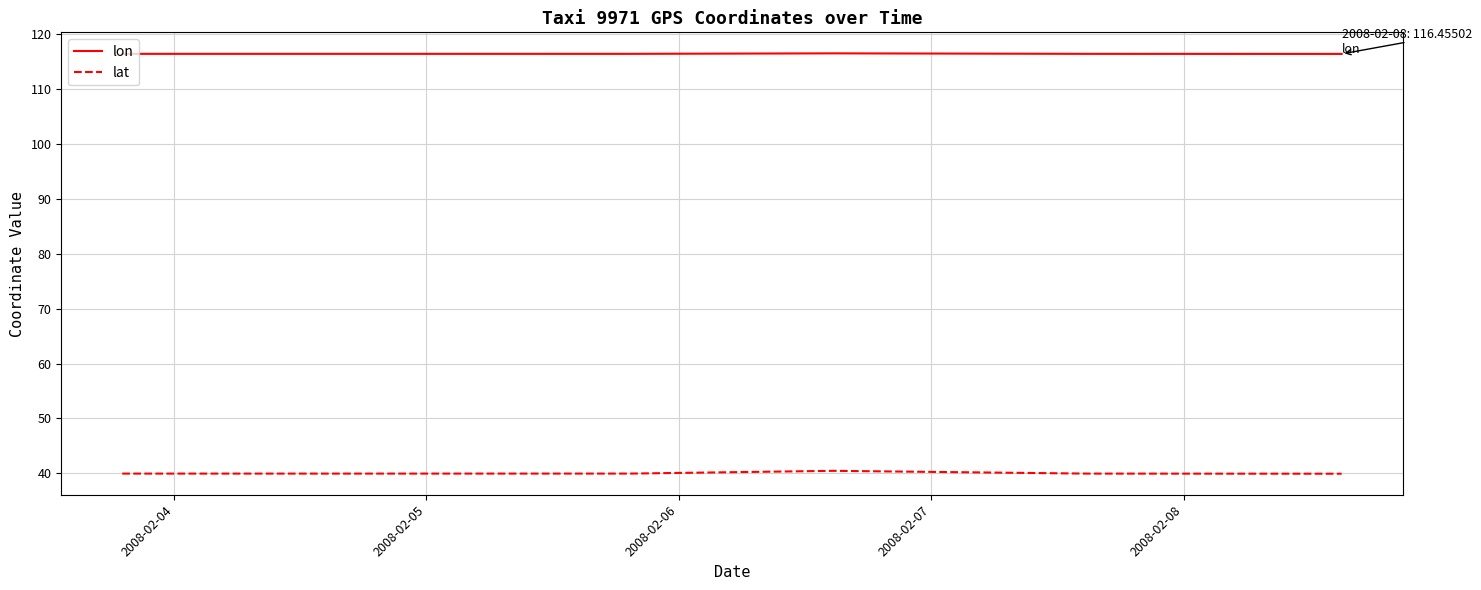

True or false: lon and lat cross at least once.

False